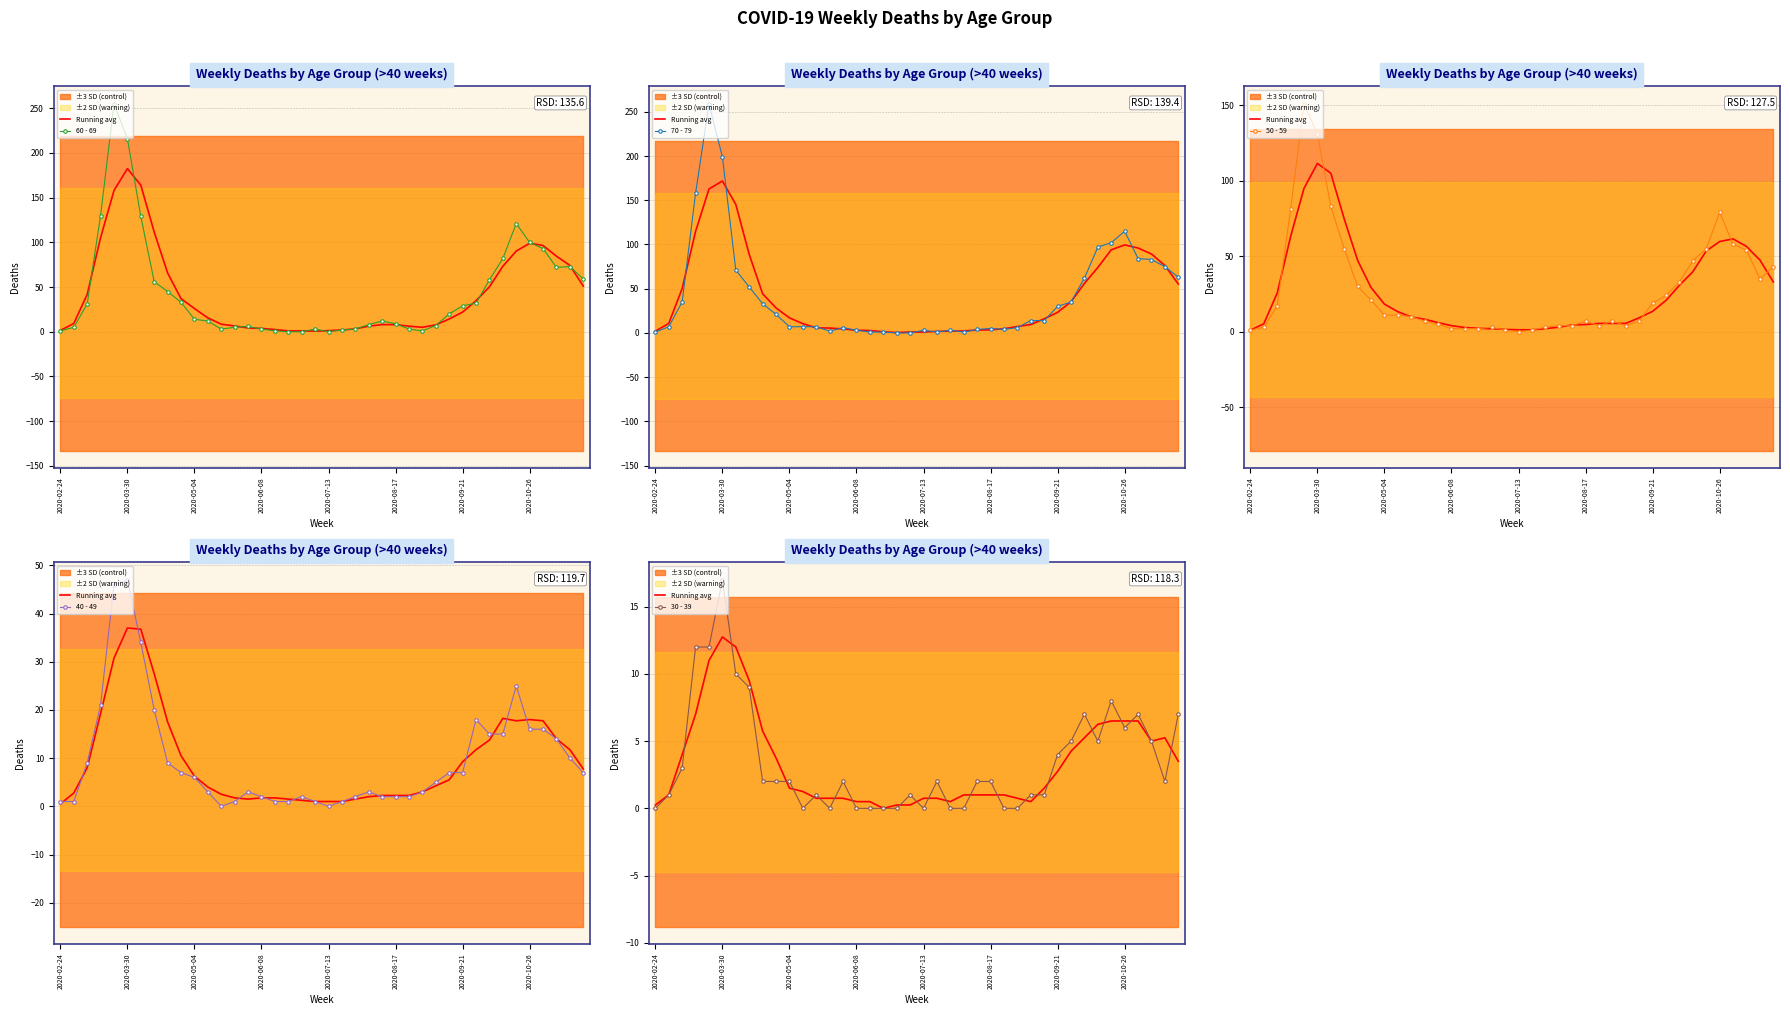

What is the difference between the 50 - 59 values at 12 and 38?

25.0